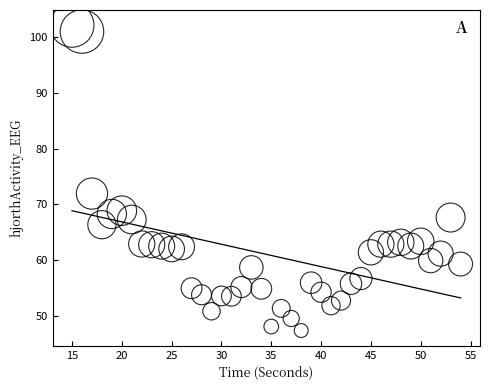

What is the range of X values (max minus min)?

39.0